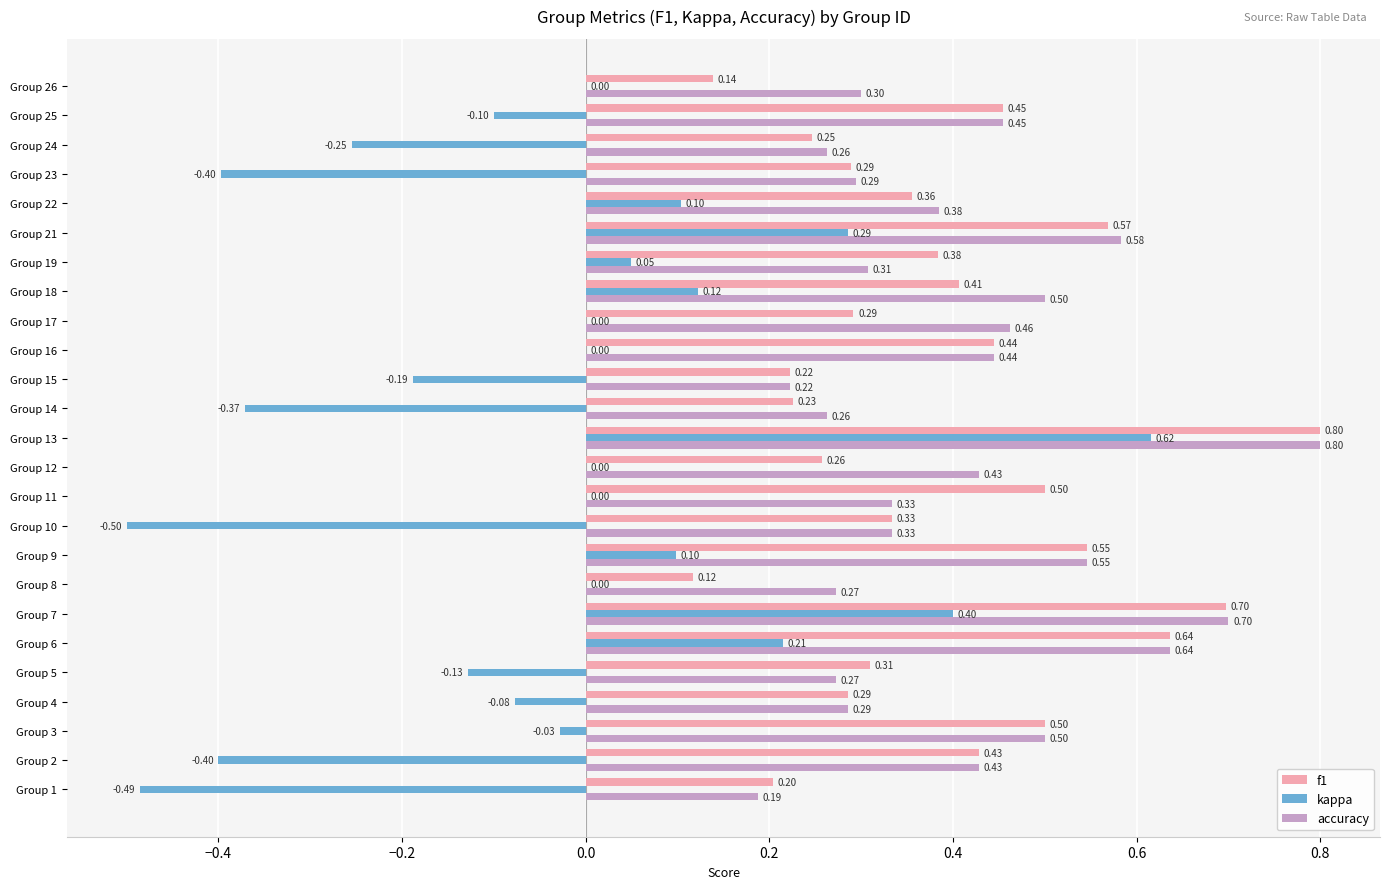

Which series has the largest total across all categories?

accuracy